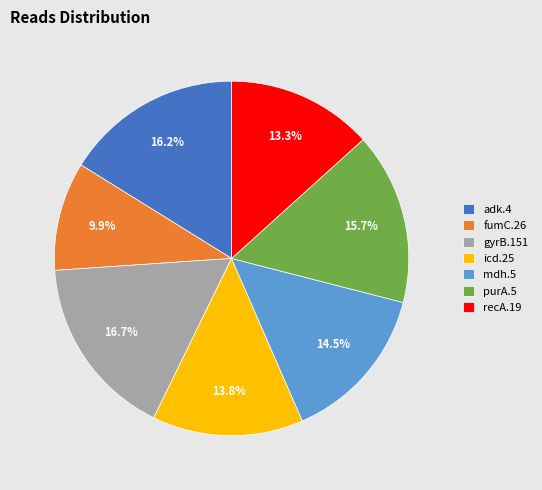

The fumC.26 slice represents 10% of the pie. True or false?

True